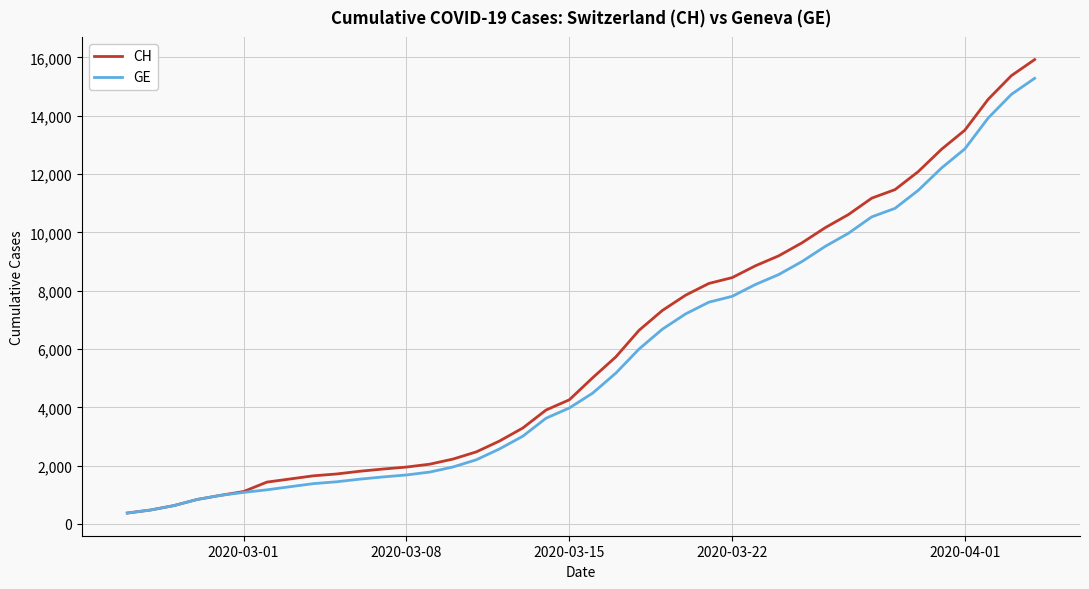

Which series has the largest range (max minus min)?

CH